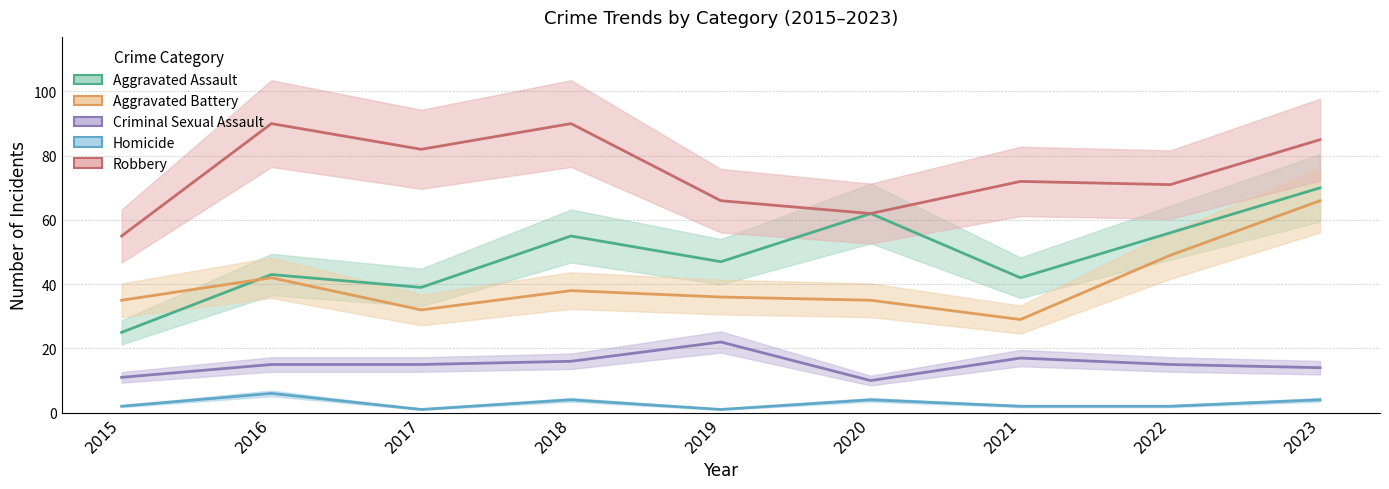

At which label is Robbery closest to 72?

2021